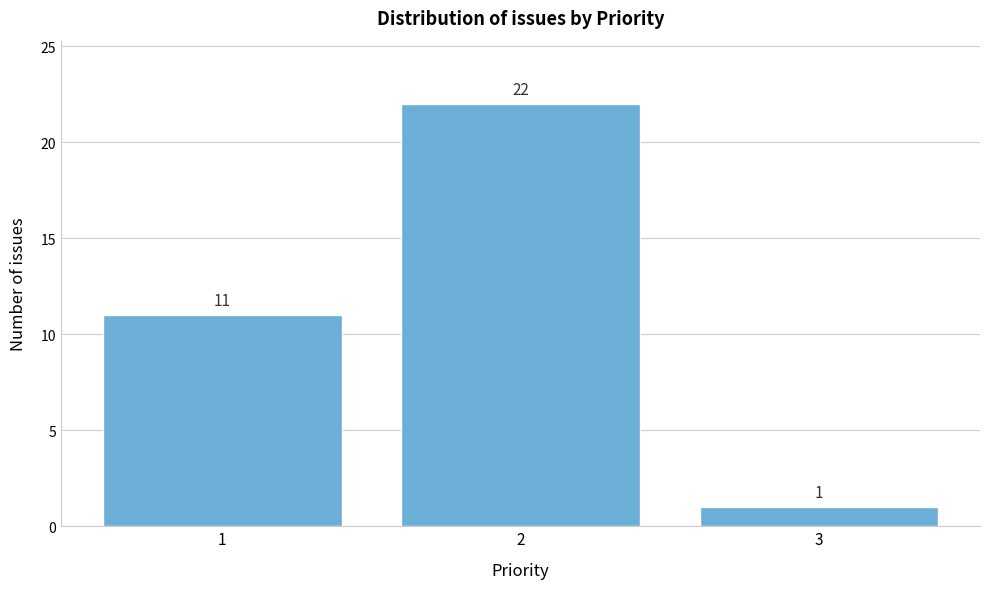

Reading left to right, extract all data points from this chart.

1=11	2=22	3=1